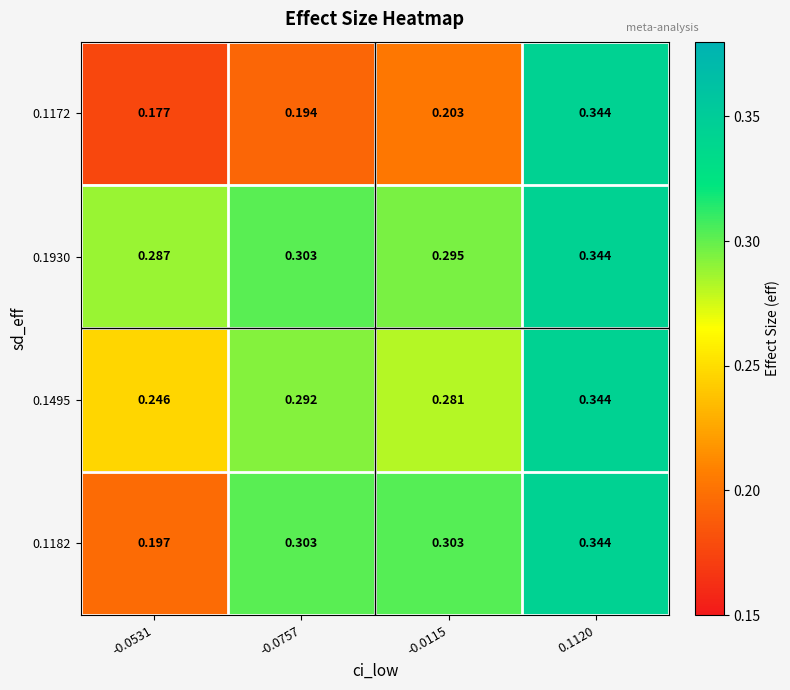

Is the value of 0.1495 at -0.0531 greater than the value of 0.1172 at 0.1120?

No